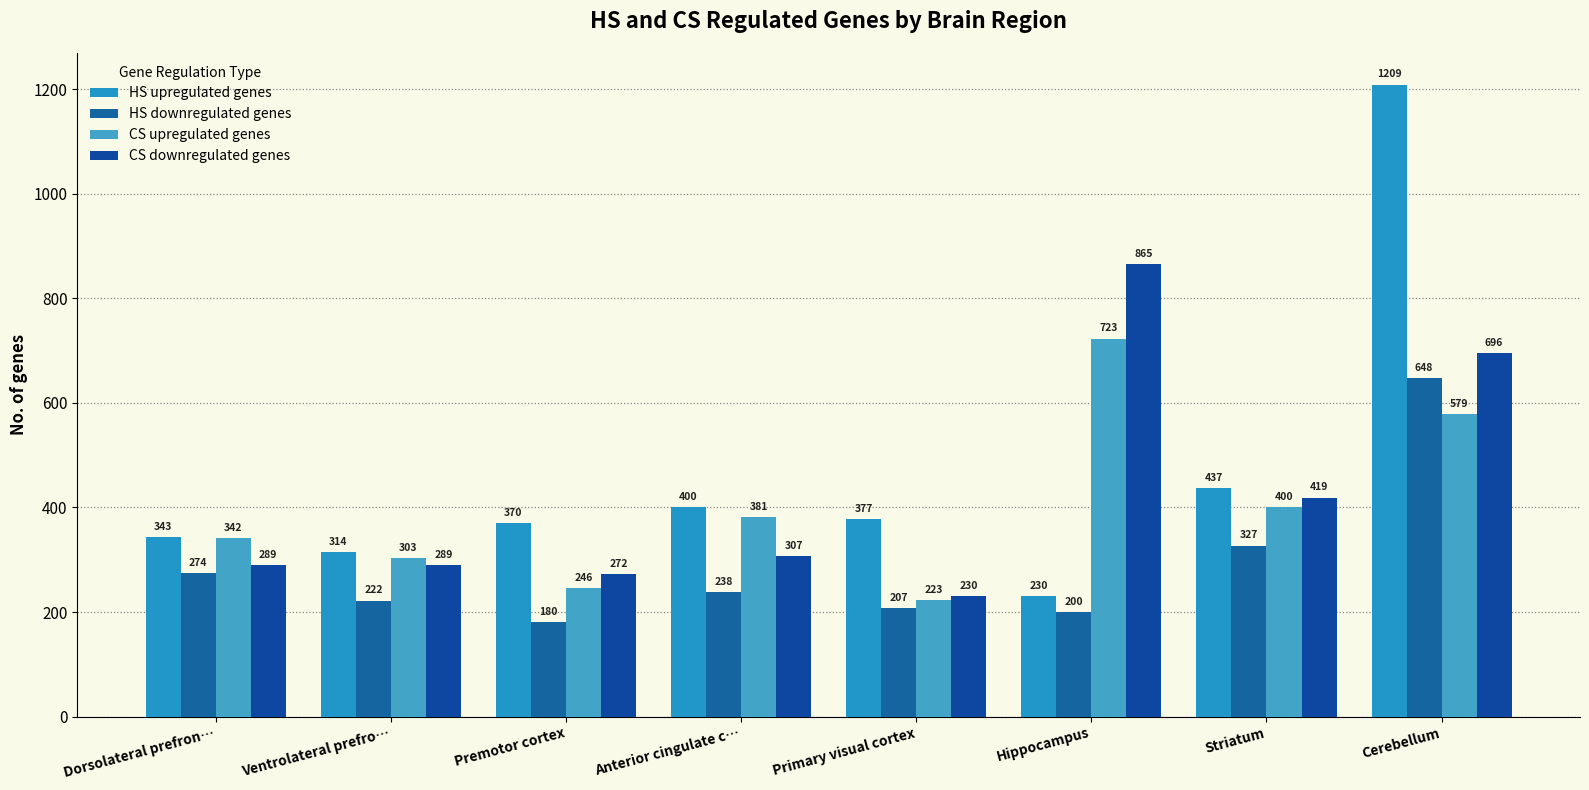

Is it true that CS downregulated genes equals 307 at Anterior cingulate c…?

True